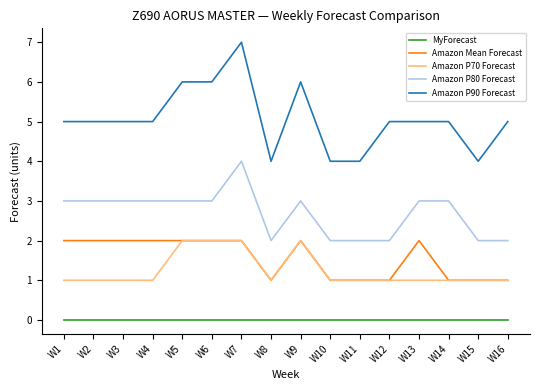

Read the Amazon P80 Forecast value at W13.

3